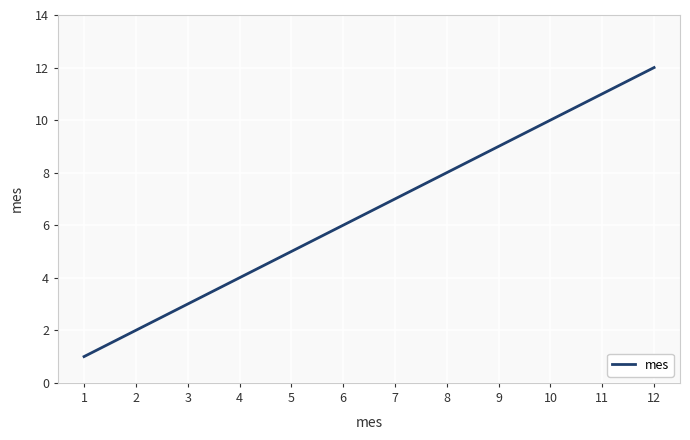

Approximately how many times larger is the value at 12 compared to 6?

2.0